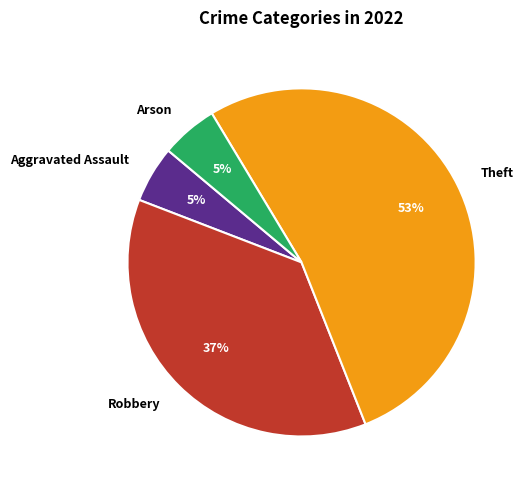

Does Theft represent more than half of the total?

Yes